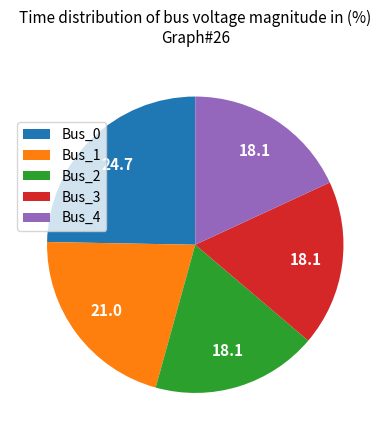

Do Bus_1 and Bus_2 together represent more than half of the pie?

No